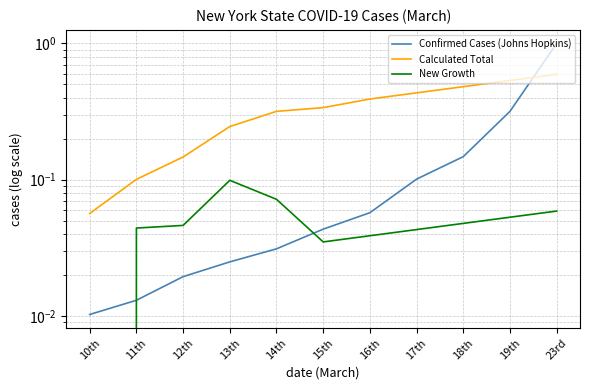

Rank the series by their average value, from highest to lowest.

Calculated Total, Confirmed Cases (Johns Hopkins), New Growth